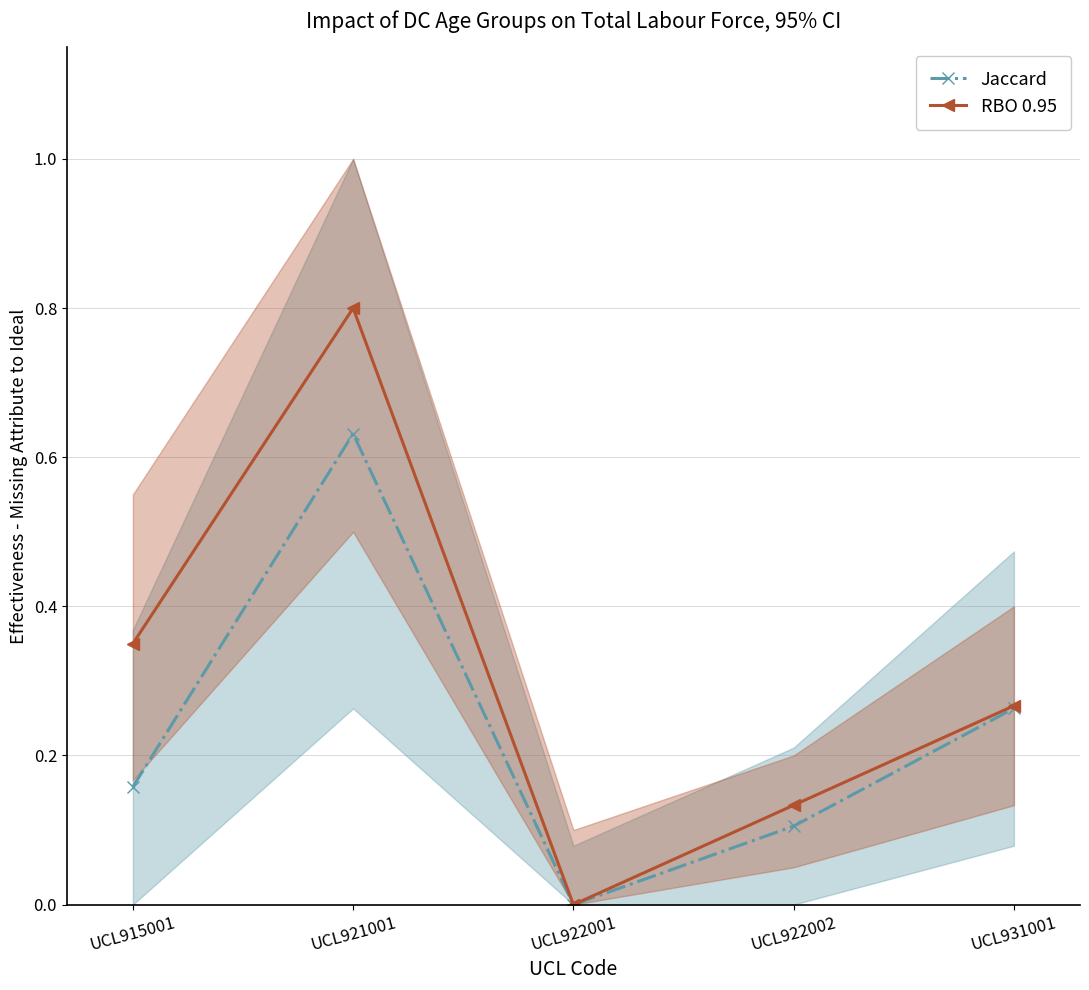

Which series has the widest spread of values?

RBO 0.95